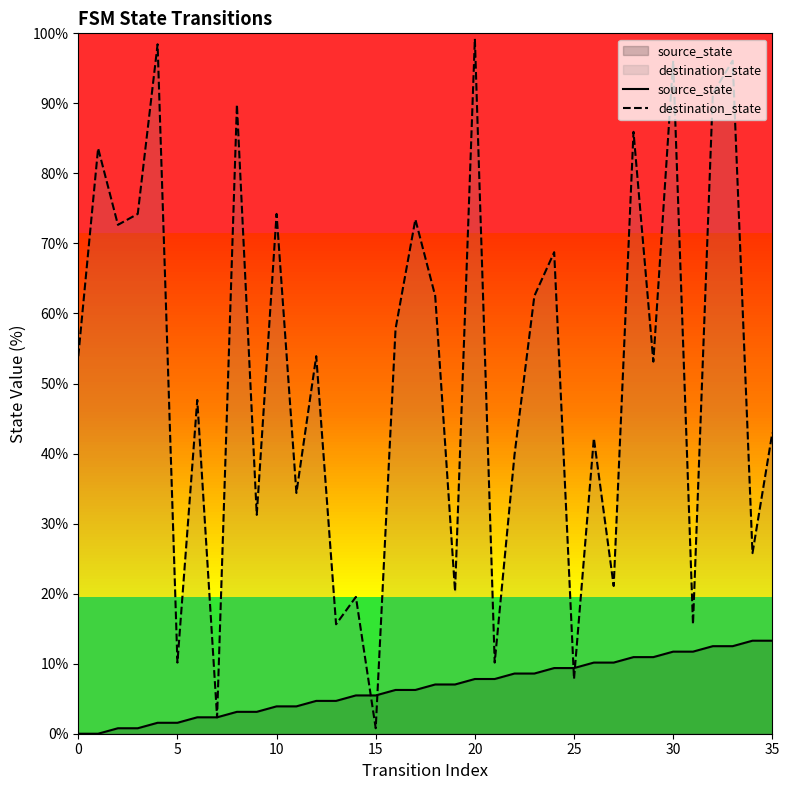

At which label does destination_state reach its minimum?

15